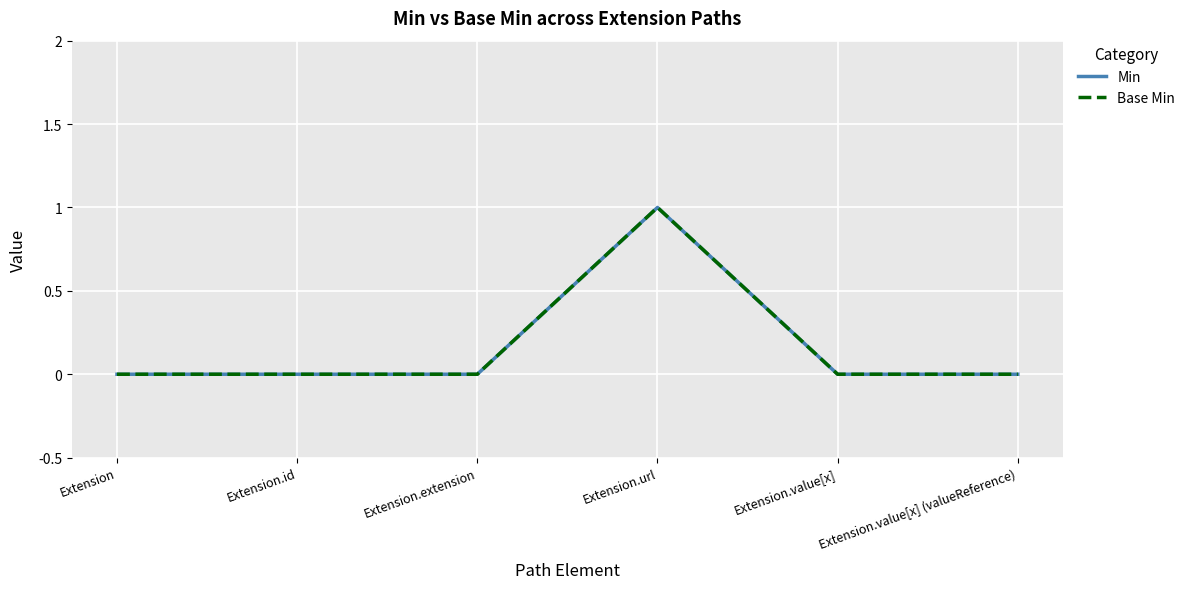

Is this an area chart (filled region under the line)?

No